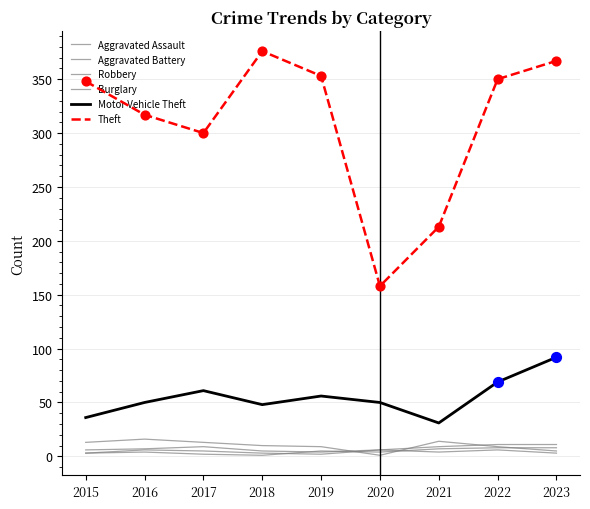

How many lines are shown in the chart?

6